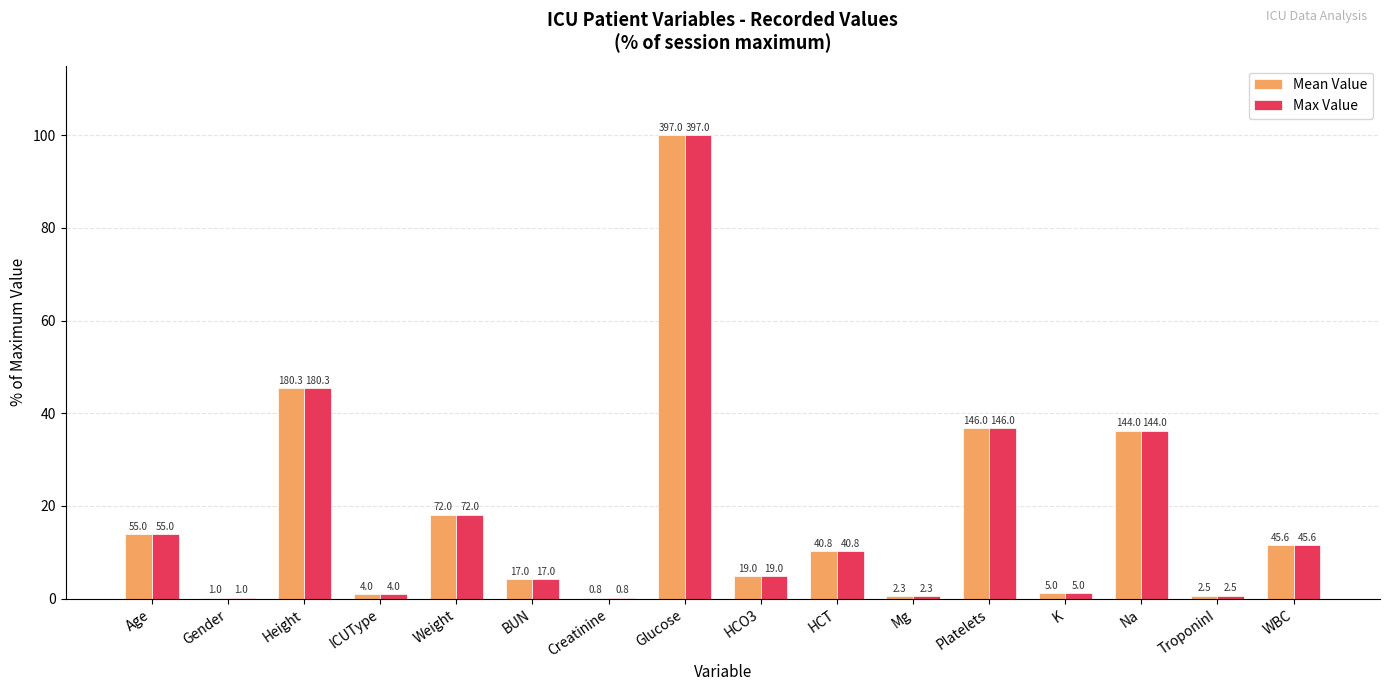

At which category is the sum across all series the highest?

Glucose